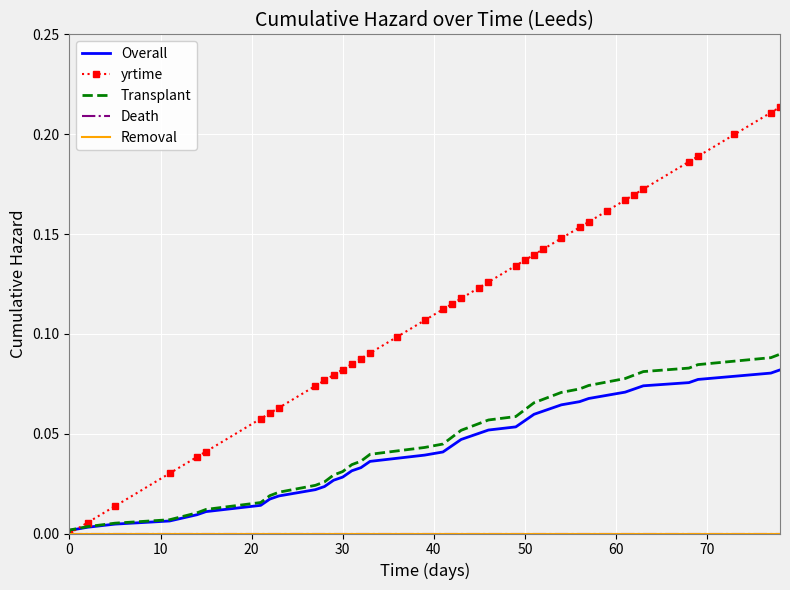

True or false: yrtime and Removal cross at least once.

False